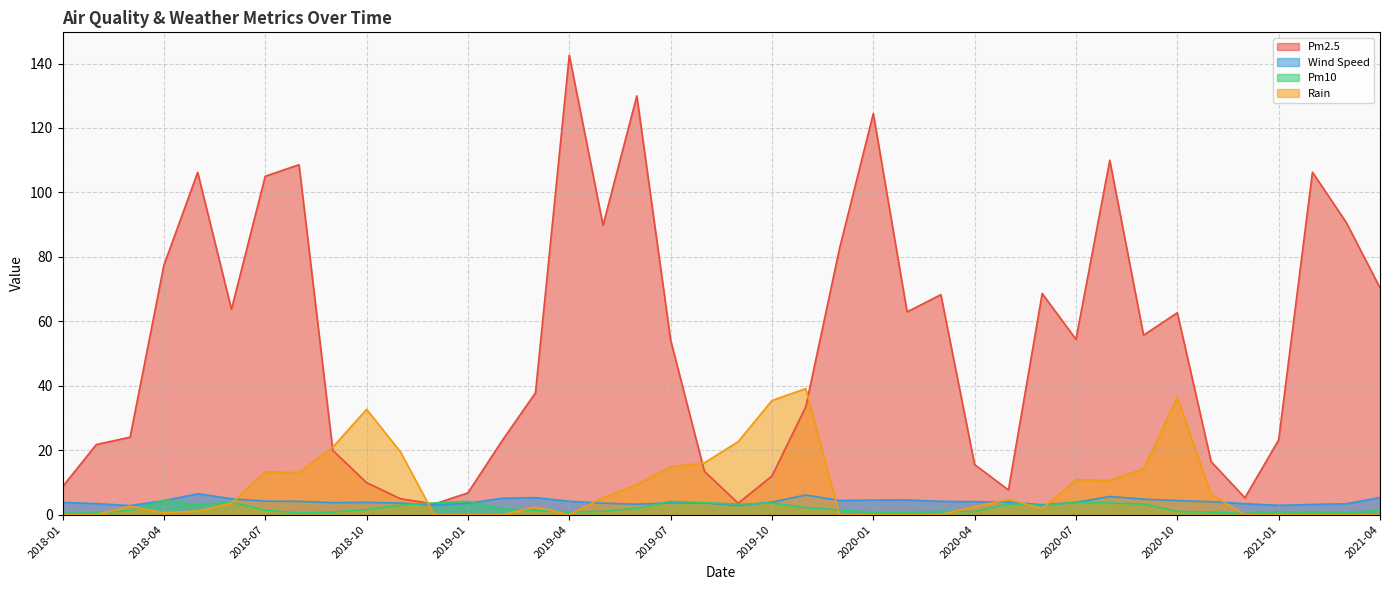

Which series changed the most between 2020-12 and 2021-04?

Pm2.5